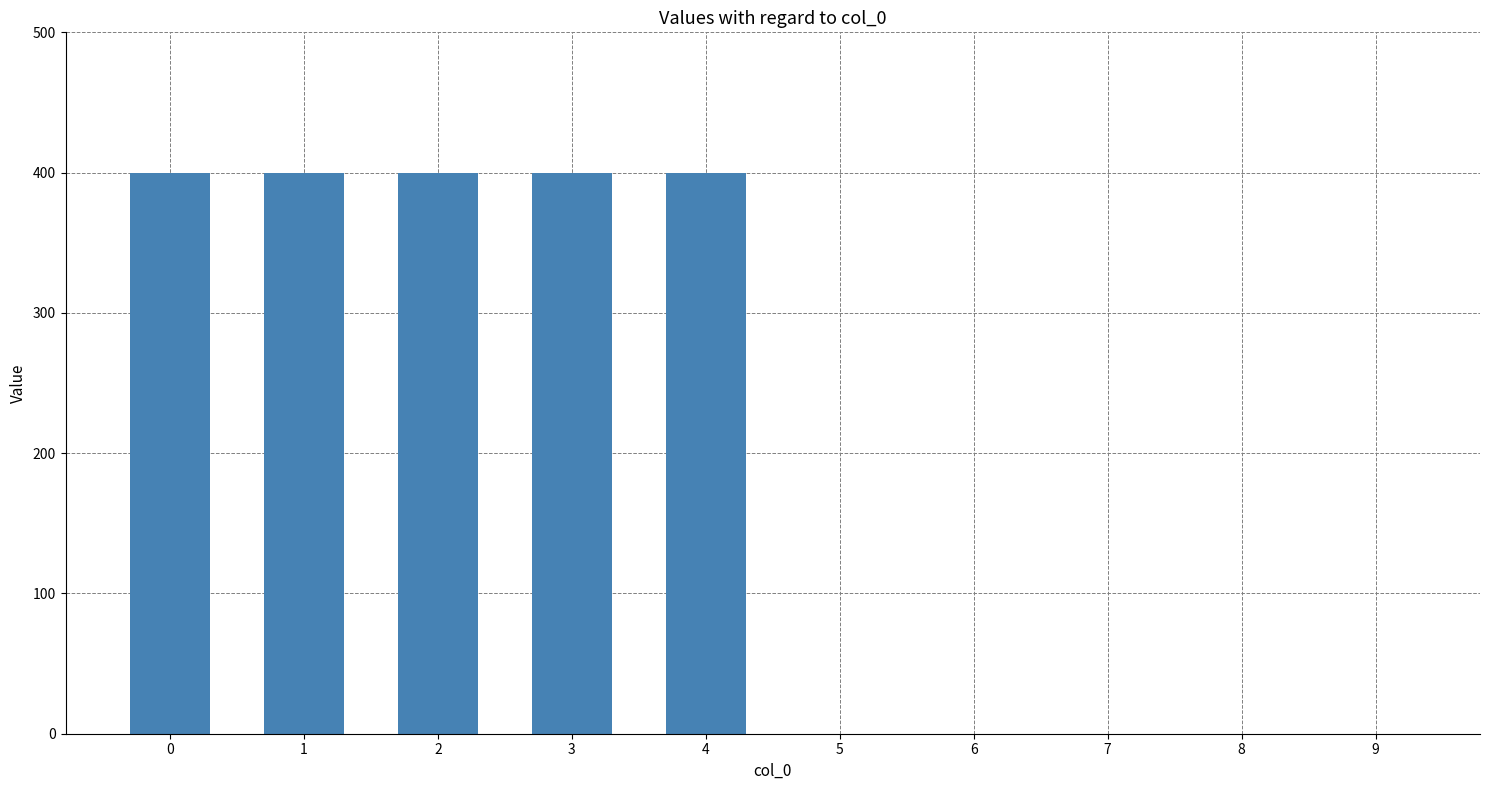

Approximately how many times larger is the value at 2 compared to 4?

1.0